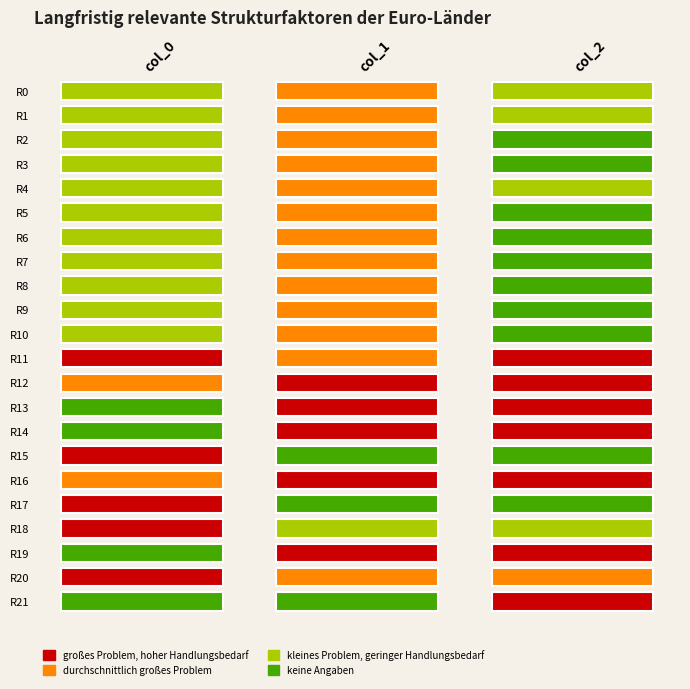

List the labels in order of col_2 value, smallest first.

14, 19, 13, 16, 21, 12, 11, 20, 18, 1, 4, 0, 6, 3, 5, 2, 10, 7, 8, 9, 17, 15